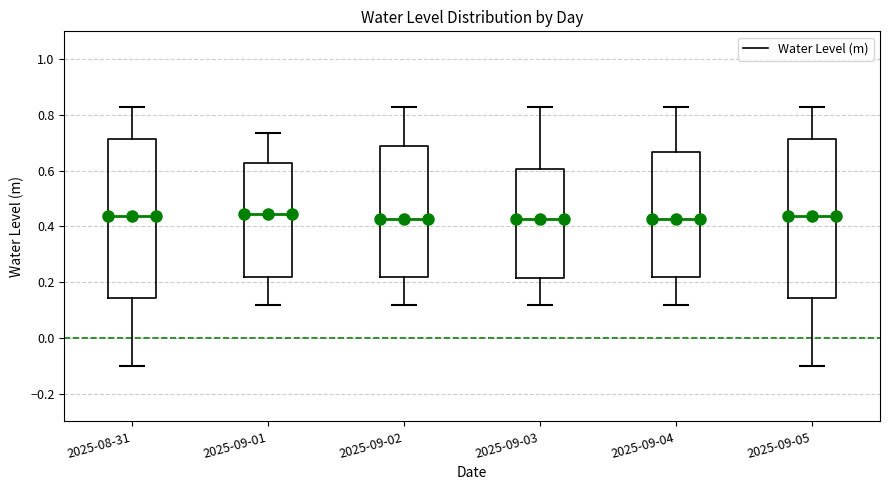

Where is the lower edge of the box for 2025-09-02 on the y-axis? The values are not printed on the chart, so give them approximately, as read against the axis.

0.22